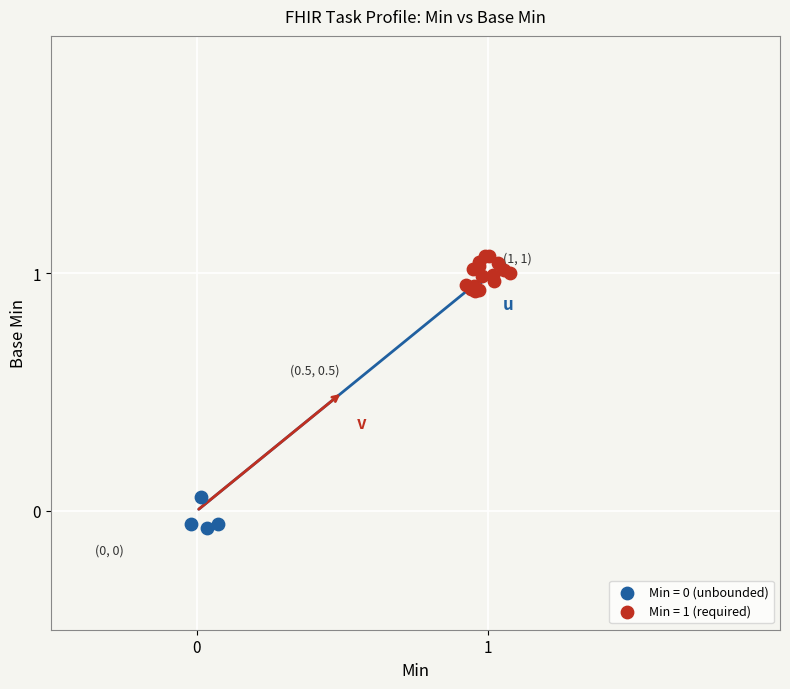

Which series reaches the maximum Y coordinate?

Min = 1 (required)